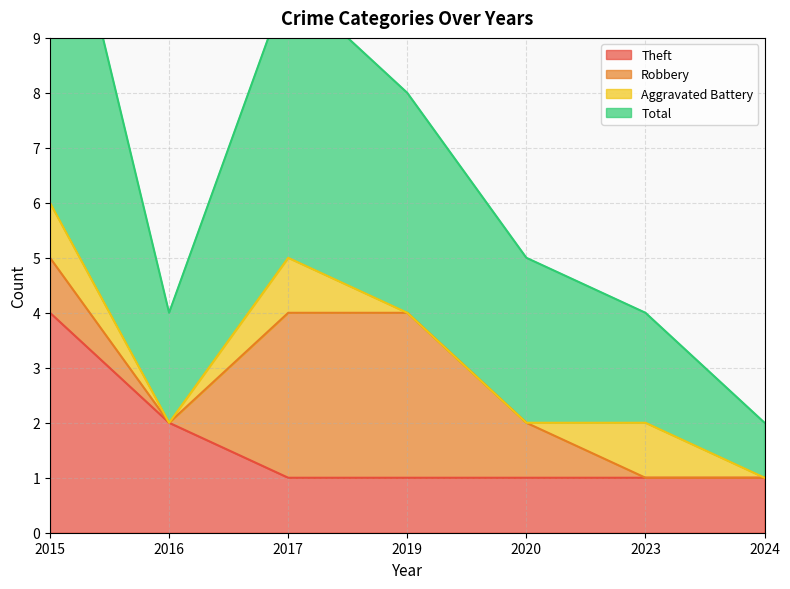

True or false: Theft has more than 1 points higher than both neighbors.

False